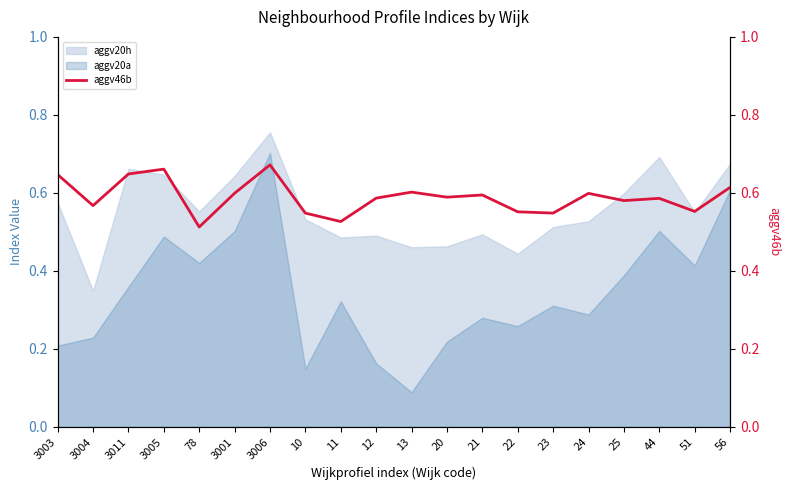

Reading right to left, what are all the values shown in this chart?

56=0.6	51=0.6	44=0.6	25=0.6	24=0.6	23=0.5	22=0.6	21=0.6	20=0.6	13=0.6	12=0.6	11=0.5	10=0.5	3006=0.7	3001=0.6	78=0.5	3005=0.7	3011=0.6	3004=0.6	3003=0.6